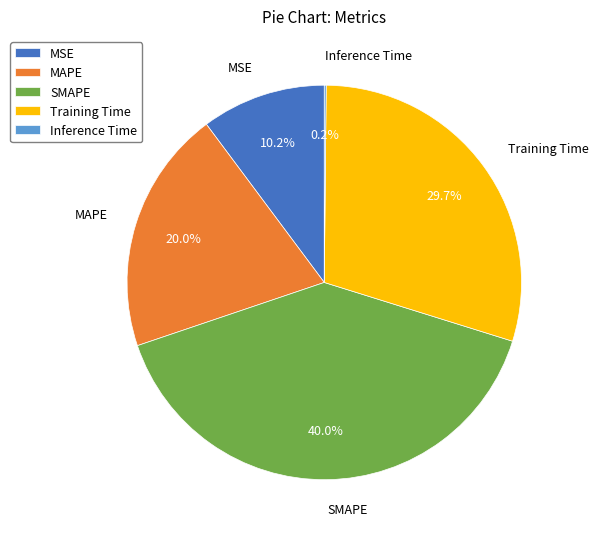

How much of the chart is everything except MSE?

89.8%